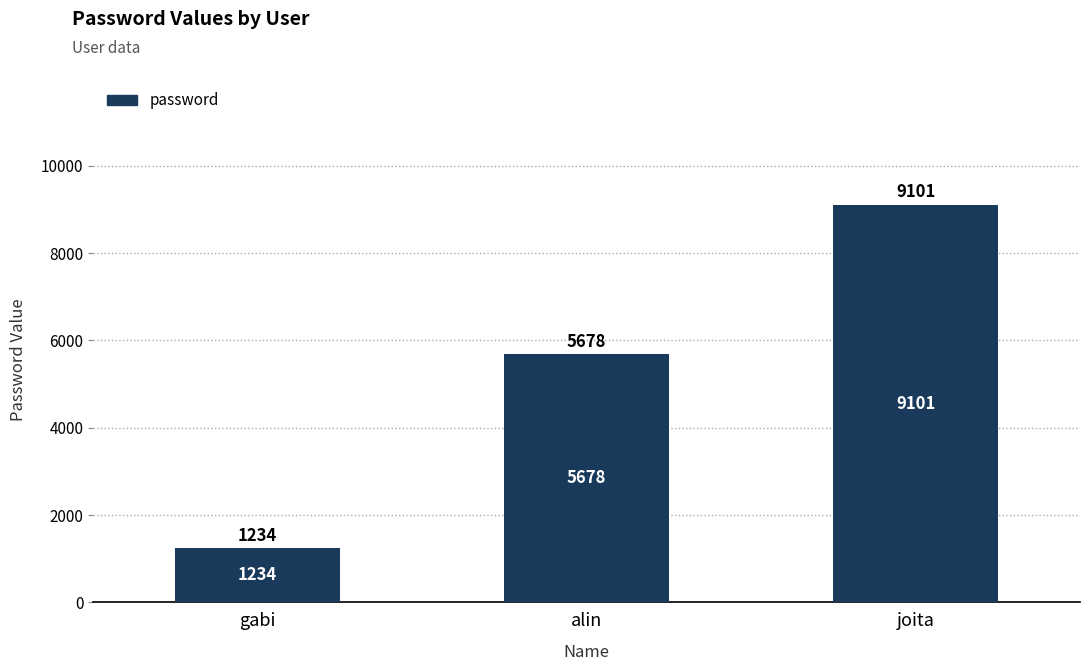

True or false: the data shows 1234 at gabi.

True